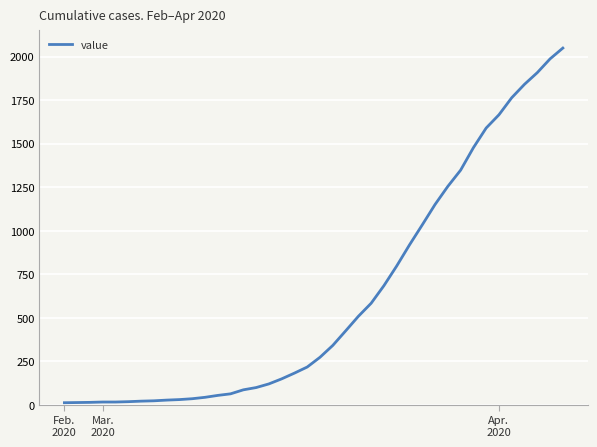

What is the difference between the maximum and minimum values?

2036